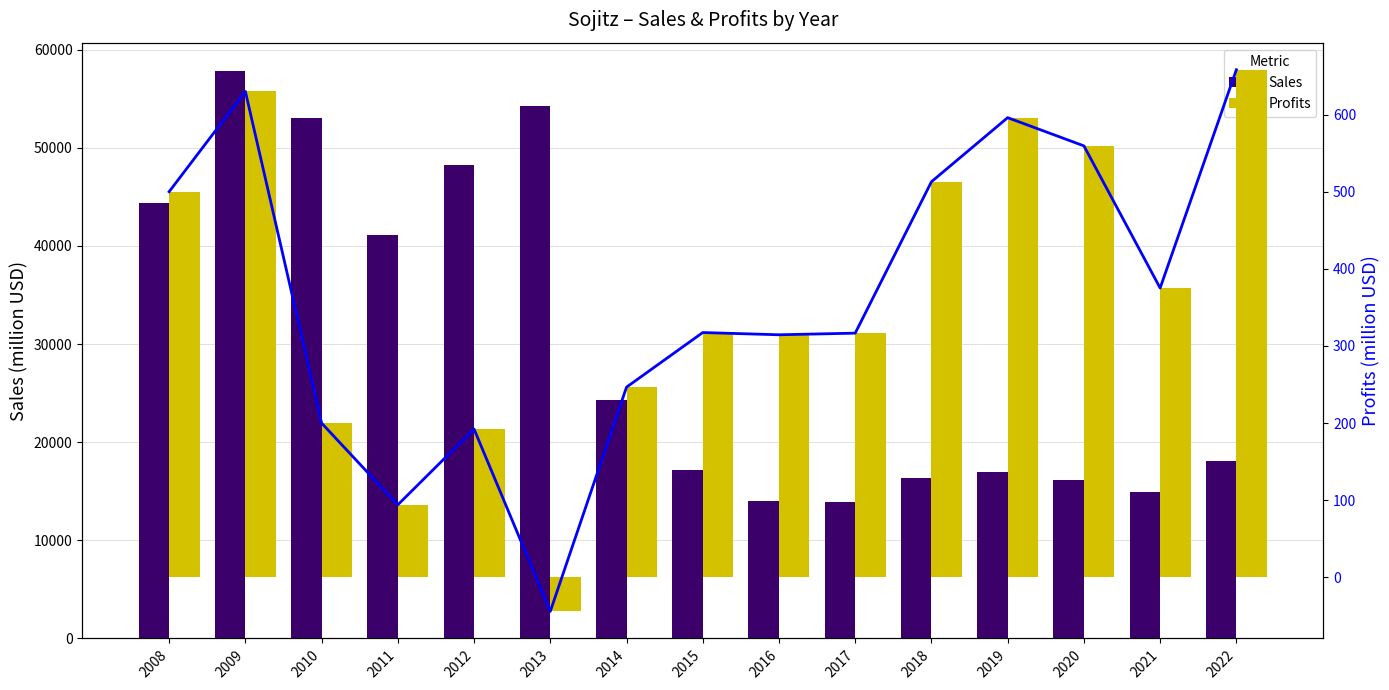

How many bars are there in each group?

2